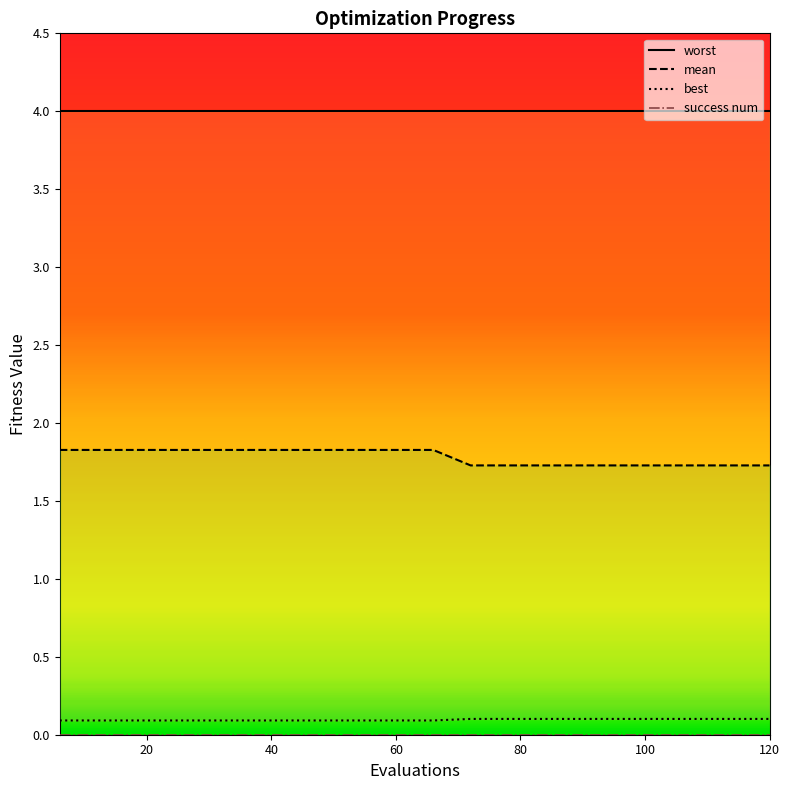

What is the sum of all best values?

1.9